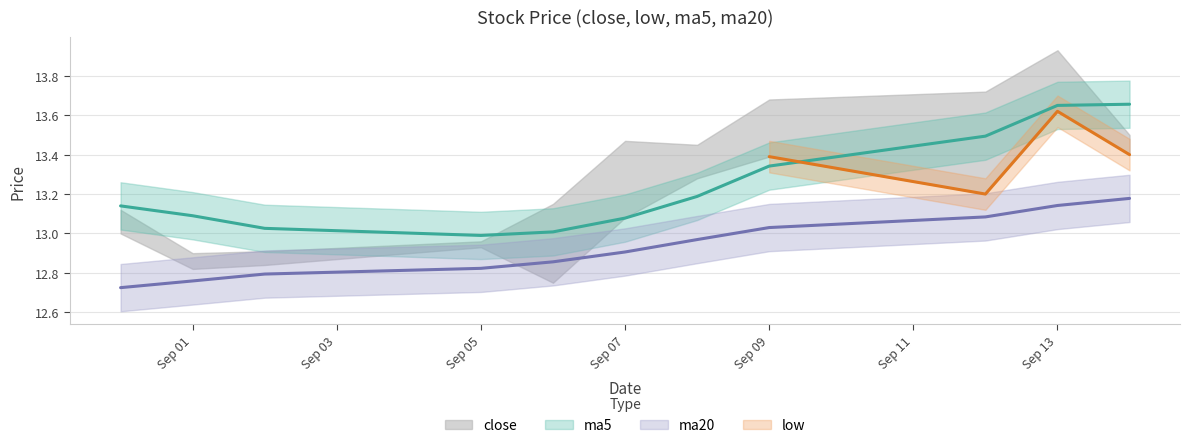

What is the maximum value shown in the chart?

13.7